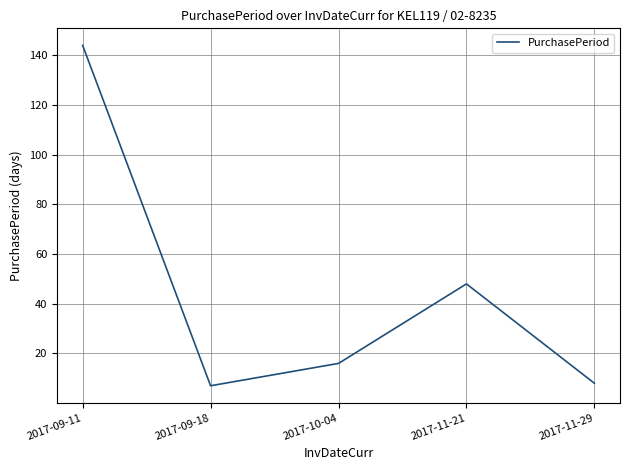

Where does the data first go above 16?

2017-09-11